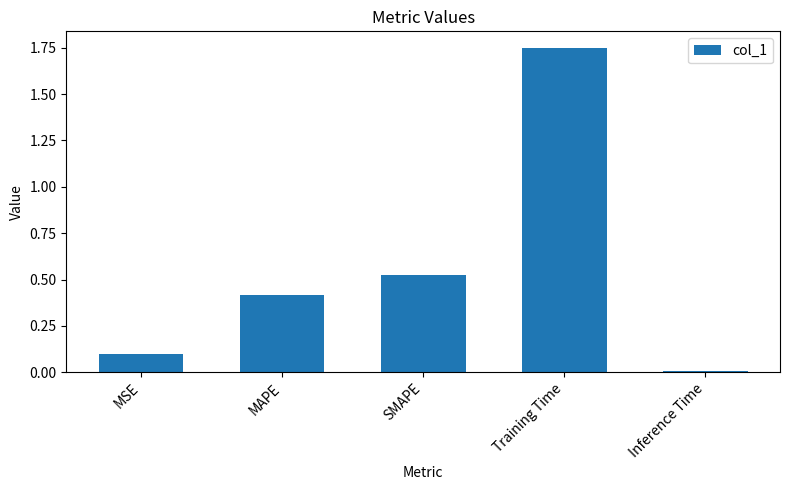

Rank the categories by value from lowest to highest.

Inference Time, MSE, MAPE, SMAPE, Training Time